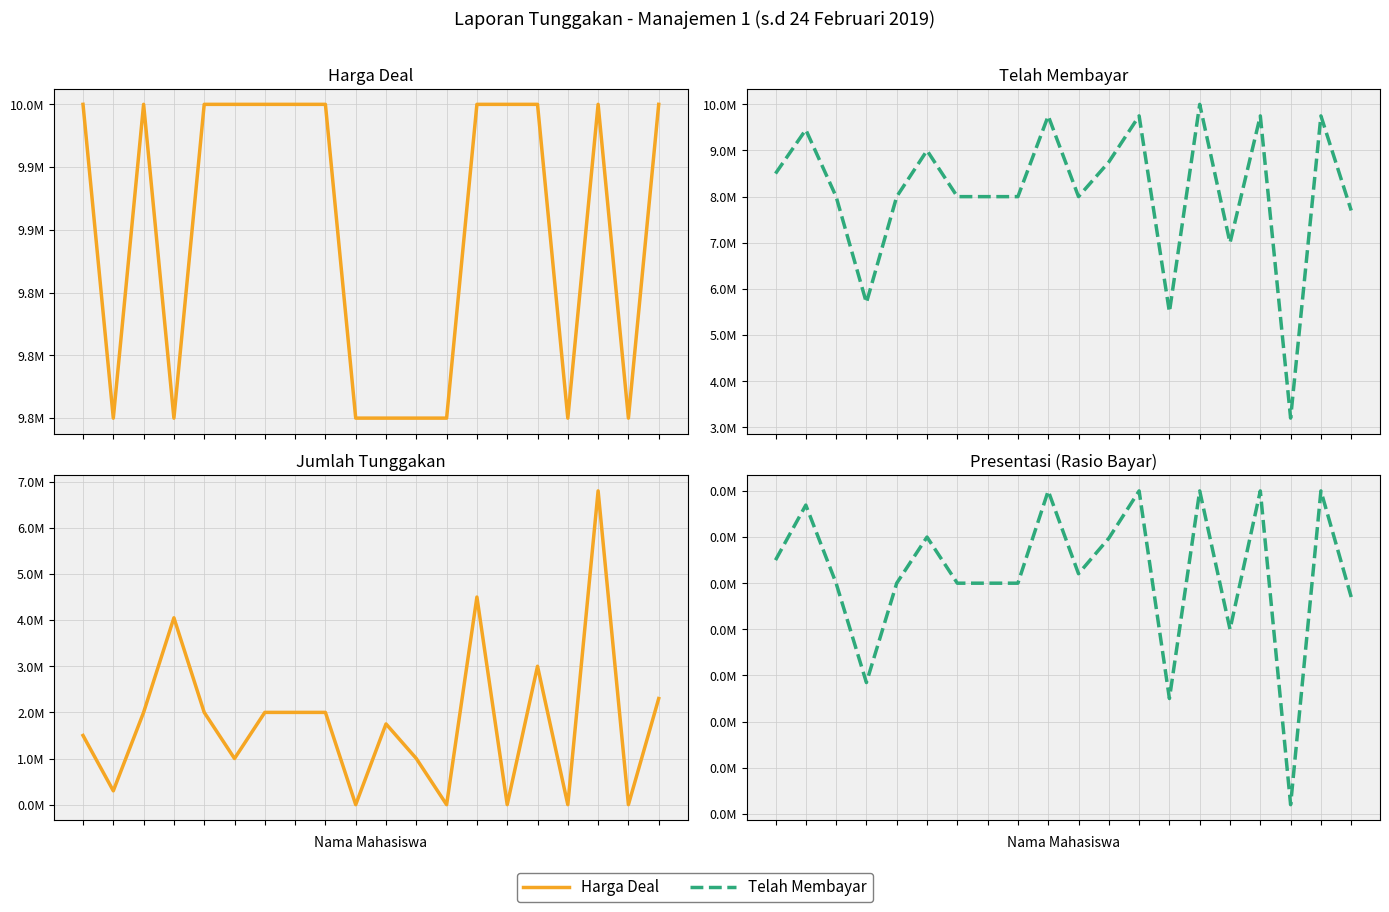

Reading left to right, transcribe all the data shown in this chart.

Harga Deal: 10000000.0	9750000.0	10000000.0	9750000.0	10000000.0	10000000.0	10000000.0	10000000.0	10000000.0	9750000.0	9750000.0	9750000.0	9750000.0	10000000.0	10000000.0	10000000.0	9750000.0	10000000.0	9750000.0	10000000.0
Telah Membayar: 8500000.0	9450000.0	8000000.0	5700000.0	8000000.0	9000000.0	8000000.0	8000000.0	8000000.0	9750000.0	8000000.0	8750000.0	9750000.0	5500000.0	10000000.0	7000000.0	9750000.0	3200000.0	9750000.0	7700000.0
Jumlah Tunggakan: 1500000.0	300000.0	2000000.0	4050000.0	2000000.0	1000000.0	2000000.0	2000000.0	2000000.0	0.0	1750000.0	1000000.0	0.0	4500000.0	0.0	3000000.0	0.0	6800000.0	0.0	2300000.0
Presentasi: 0.8	1.0	0.8	0.6	0.8	0.9	0.8	0.8	0.8	1.0	0.8	0.9	1.0	0.6	1.0	0.7	1.0	0.3	1.0	0.8